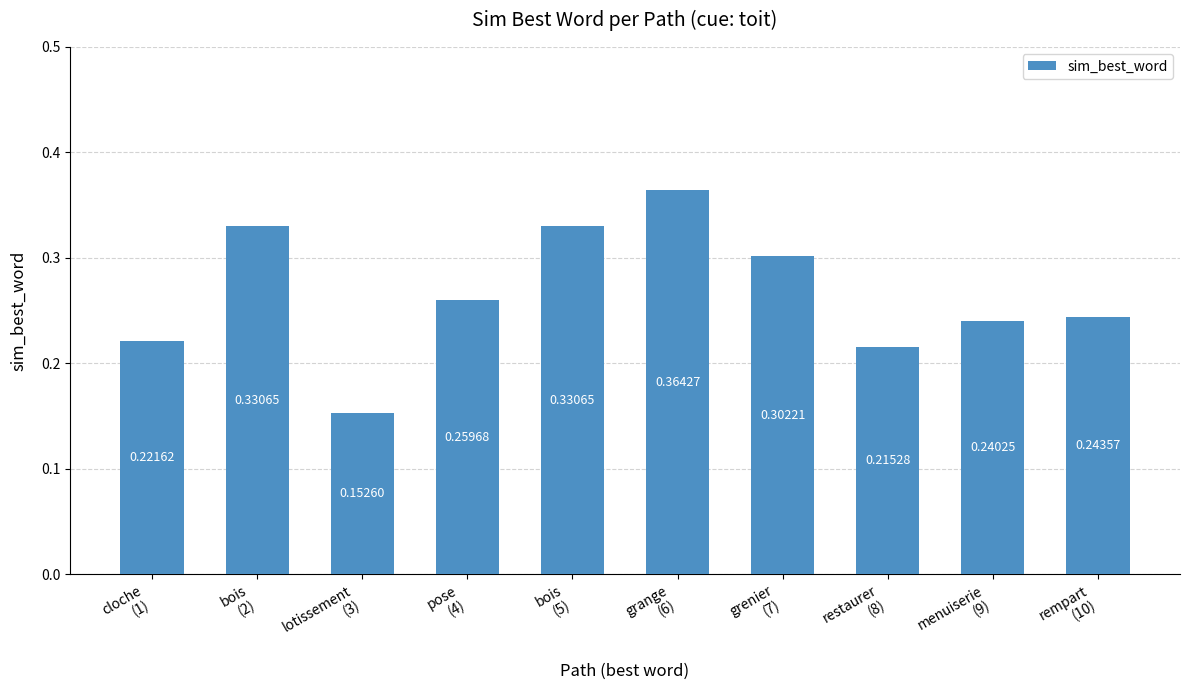

At which label is the value closest to 0?

lotissement
(3)